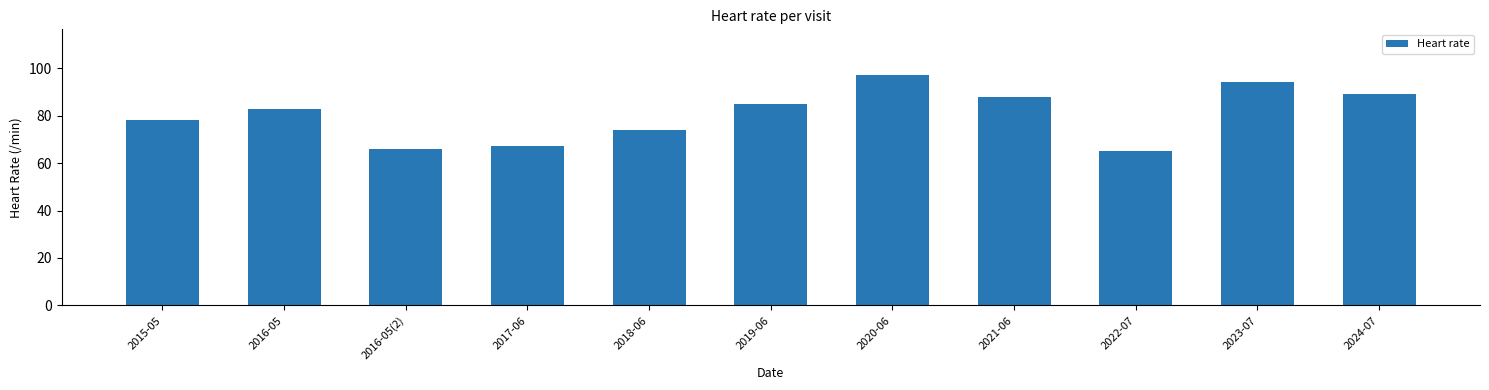

Is it true that the value at 2021-06 is 88?

True